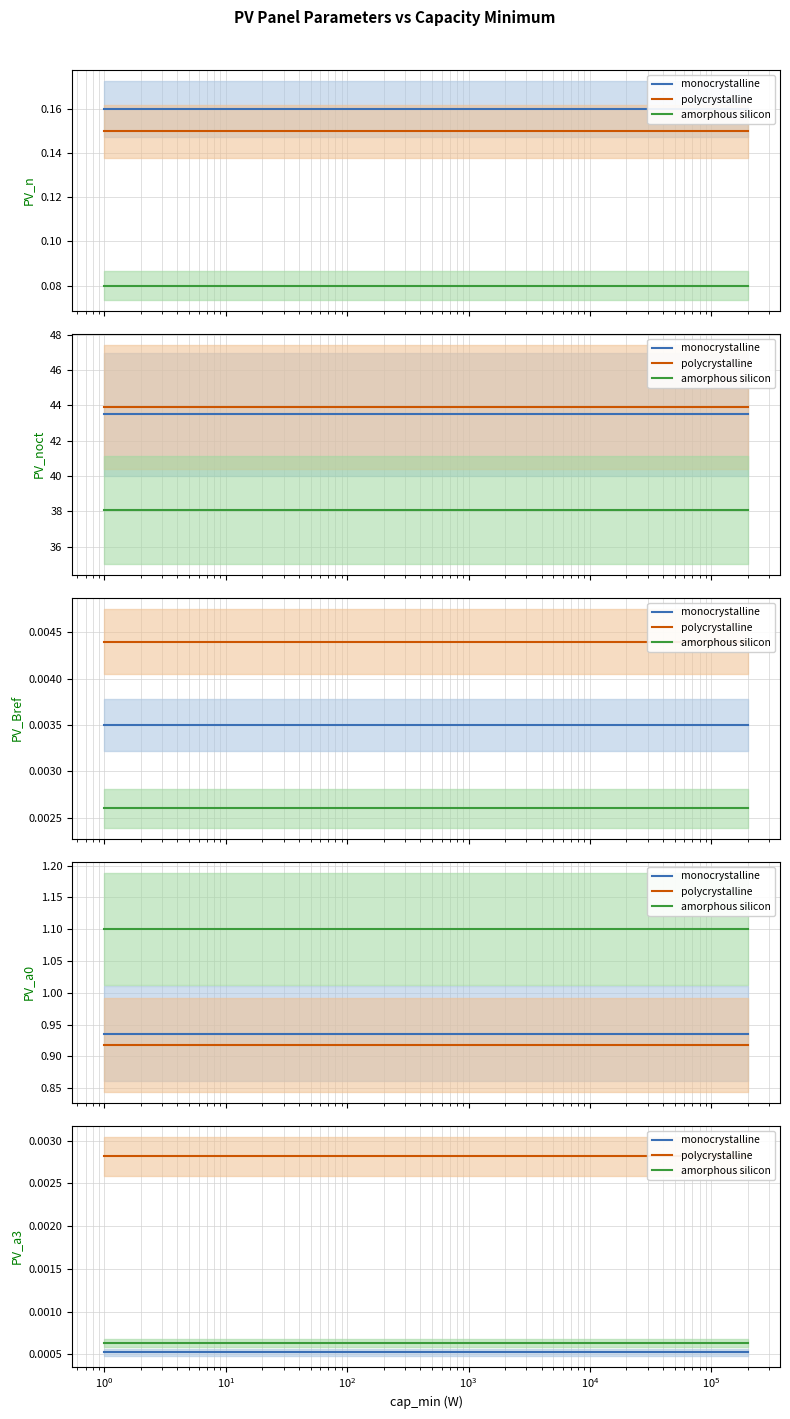

Which series has the largest total across all categories?

polycrystalline